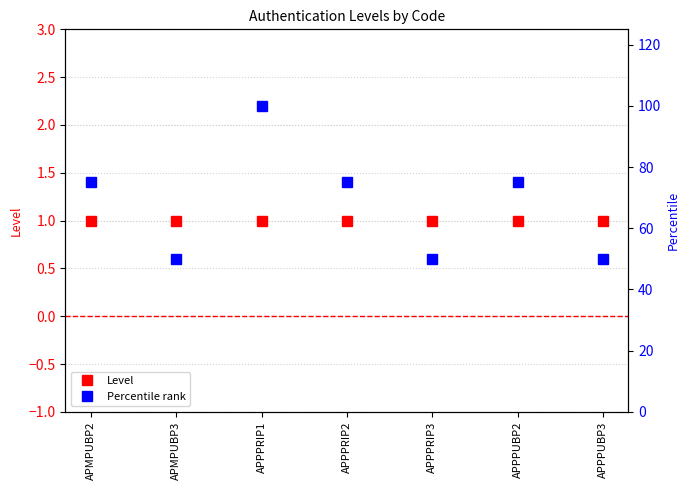

True or false: Percentile rank and Level intersect in this chart.

False